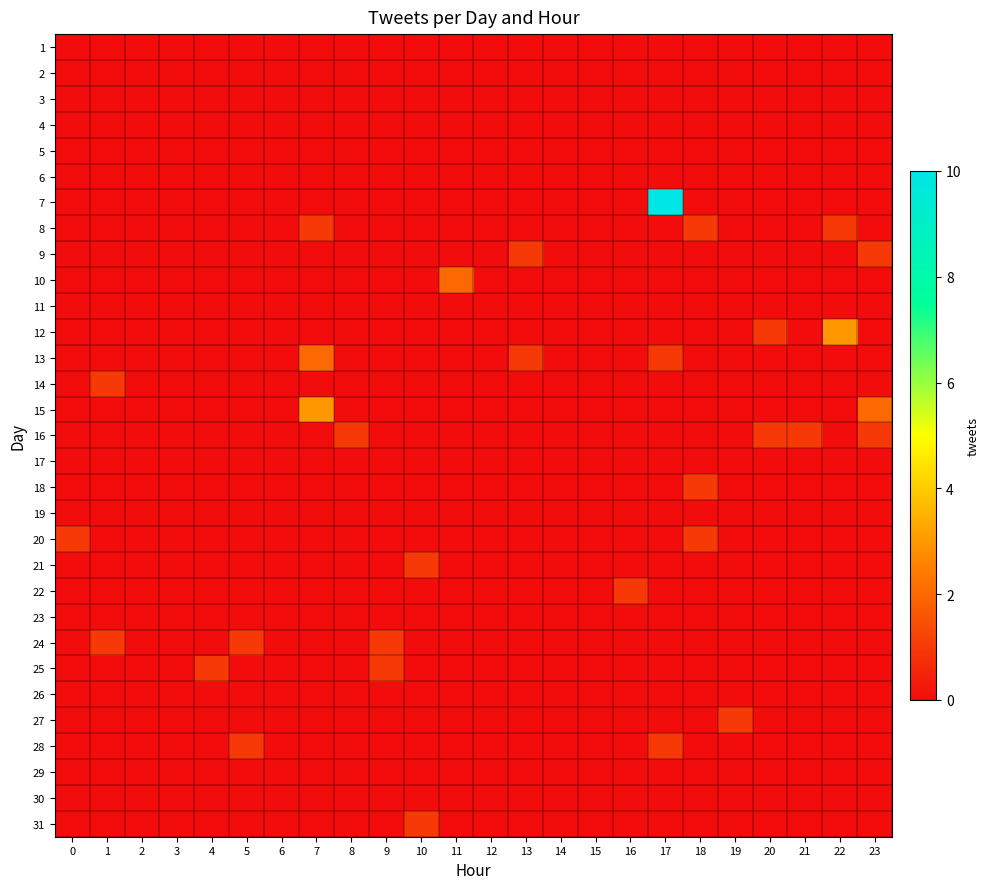

List the series in order of their peak value, lowest first.

1, 2, 3, 4, 5, 6, 11, 17, 19, 23, 26, 29, 30, 8, 9, 14, 16, 18, 20, 21, 22, 24, 25, 27, 28, 31, 10, 13, 12, 15, 7